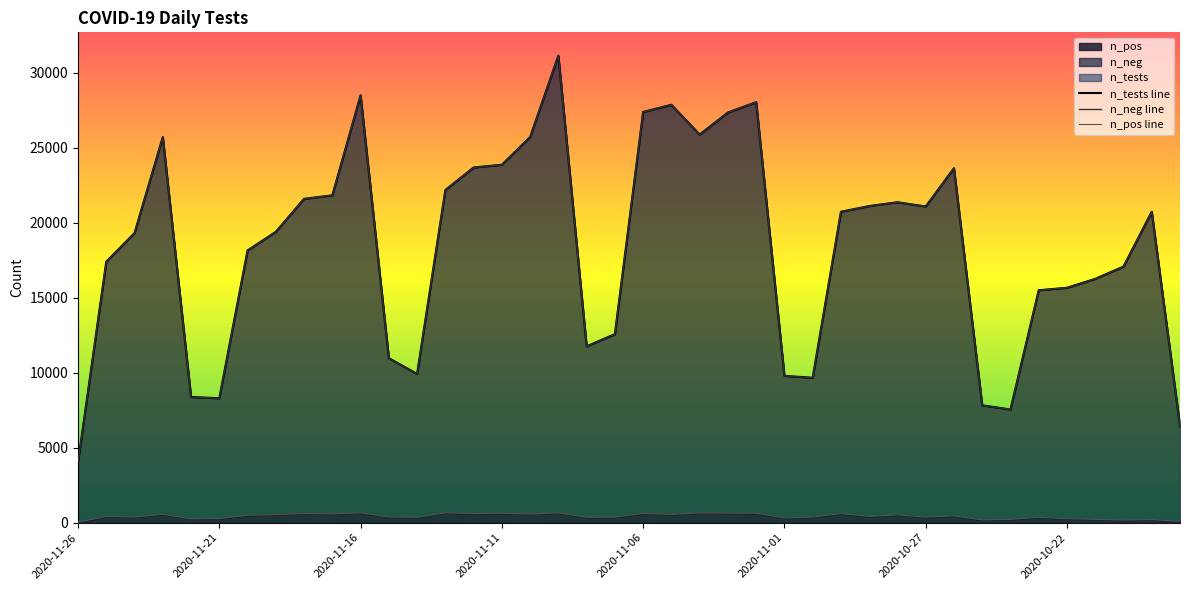

What is the highest value of the n_pos series?

663